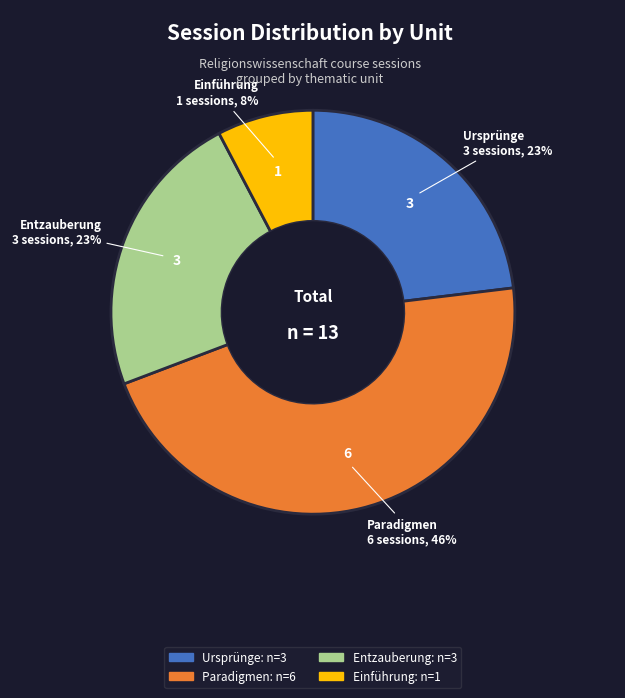

Count the number of slices in the pie.

4